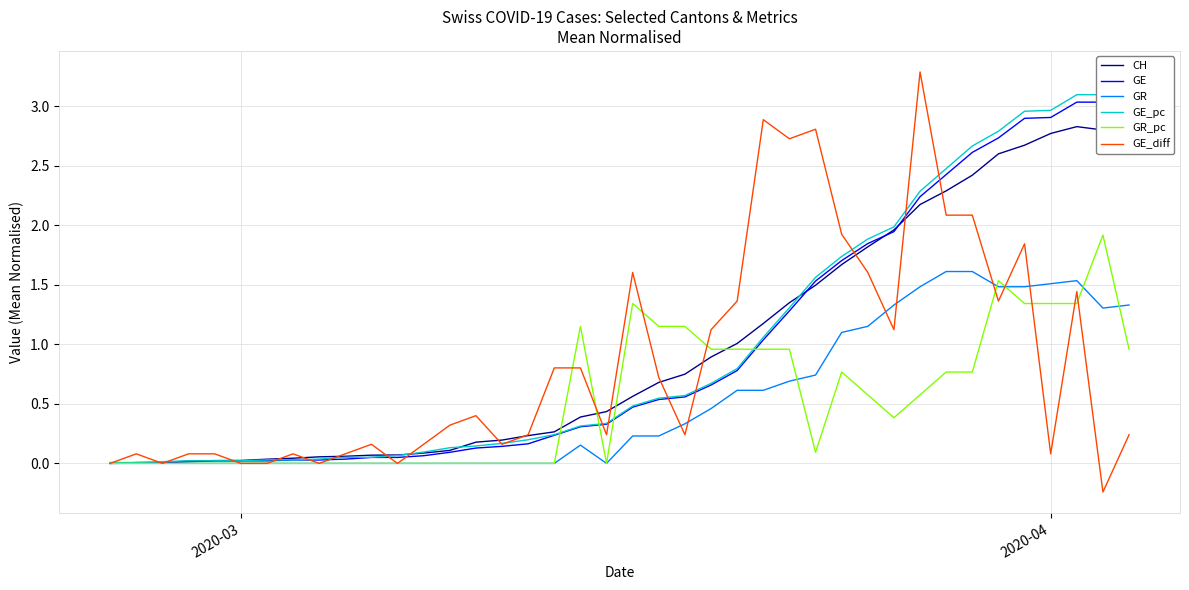

What is the lowest value of the GE_diff series?

-0.2